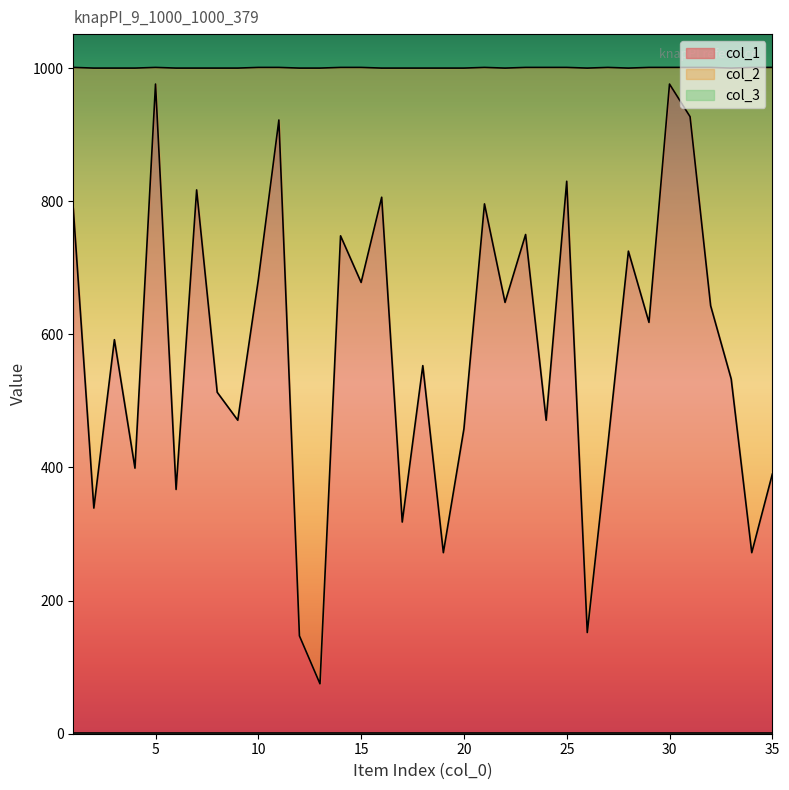

Does the chart display data point markers on the line(s)?

No